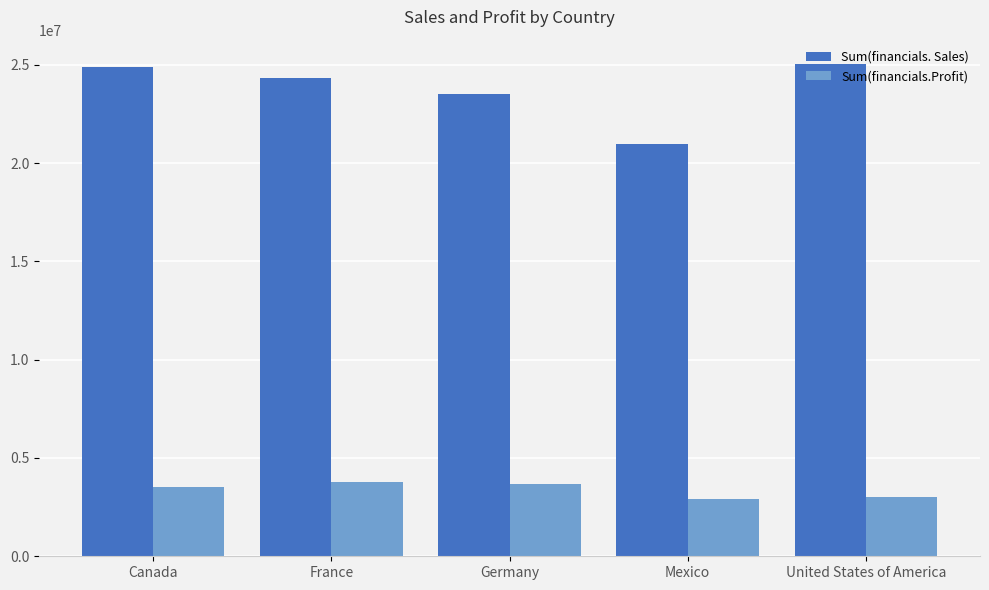

What is the minimum value shown in the chart?

2907523.1